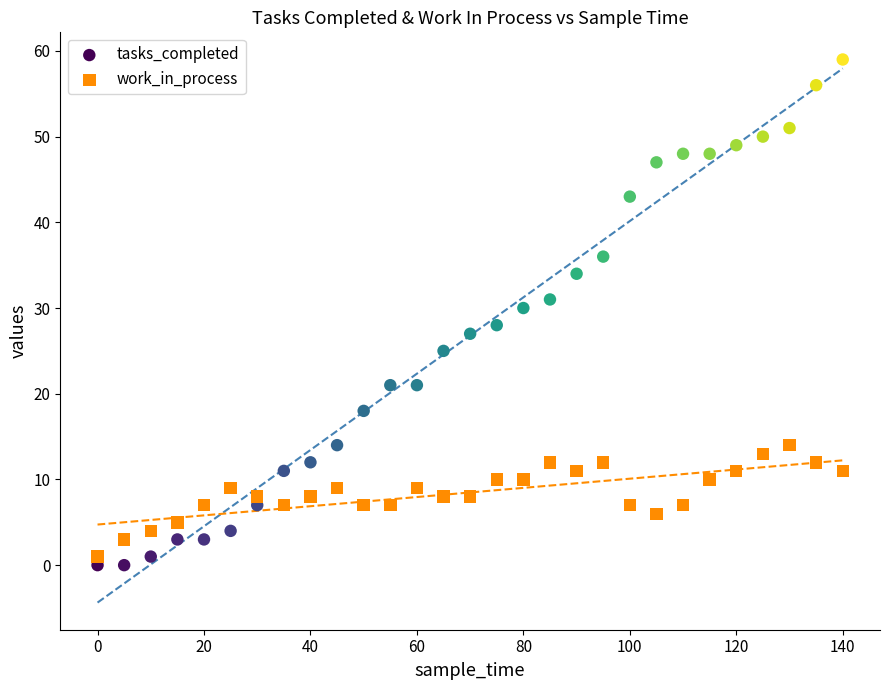

What are all the series names shown in the legend?

tasks_completed, work_in_process